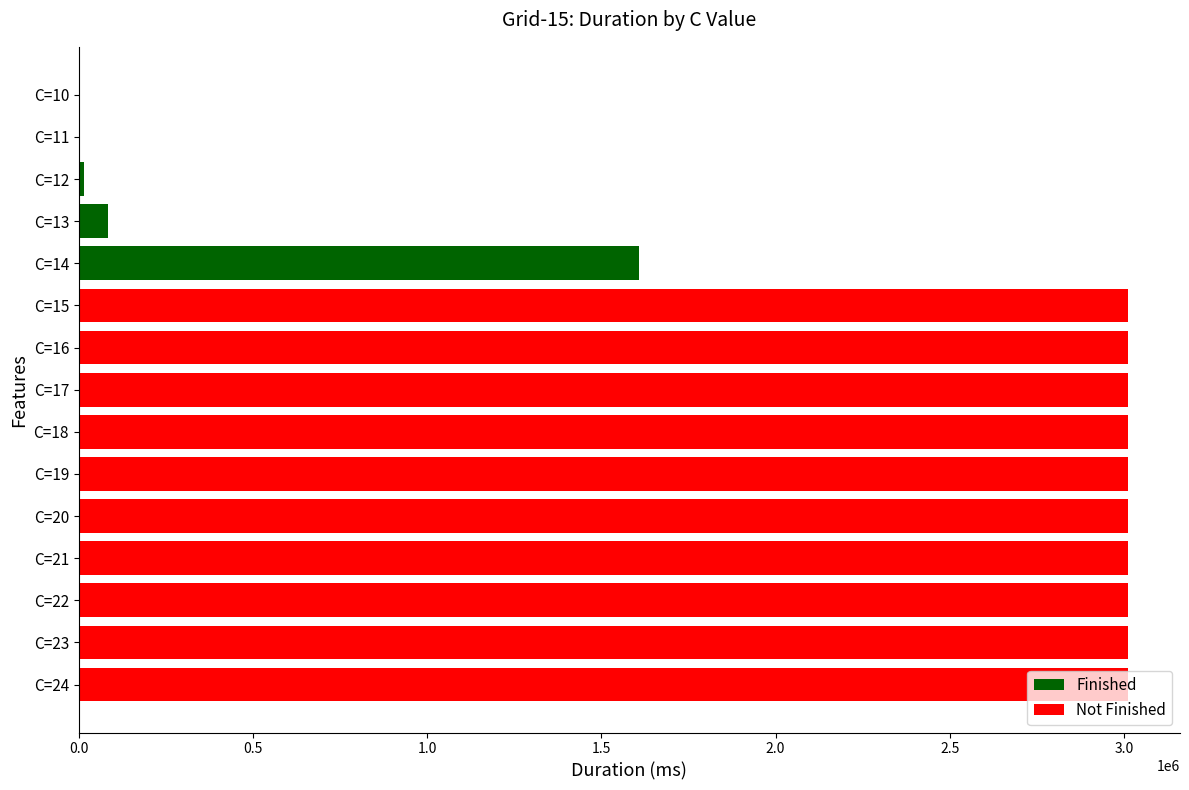

Is it true that the value at C=18 is 3010088?

True